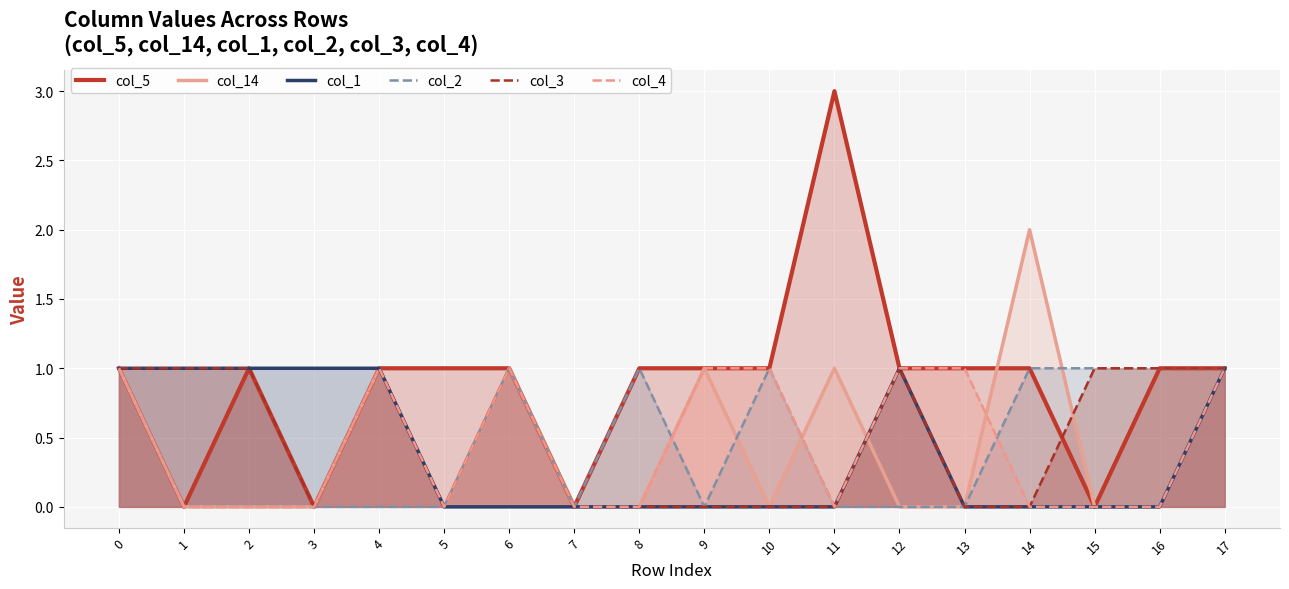

In col_3, how many points are lower than both neighbors (excluding endpoints)?

2